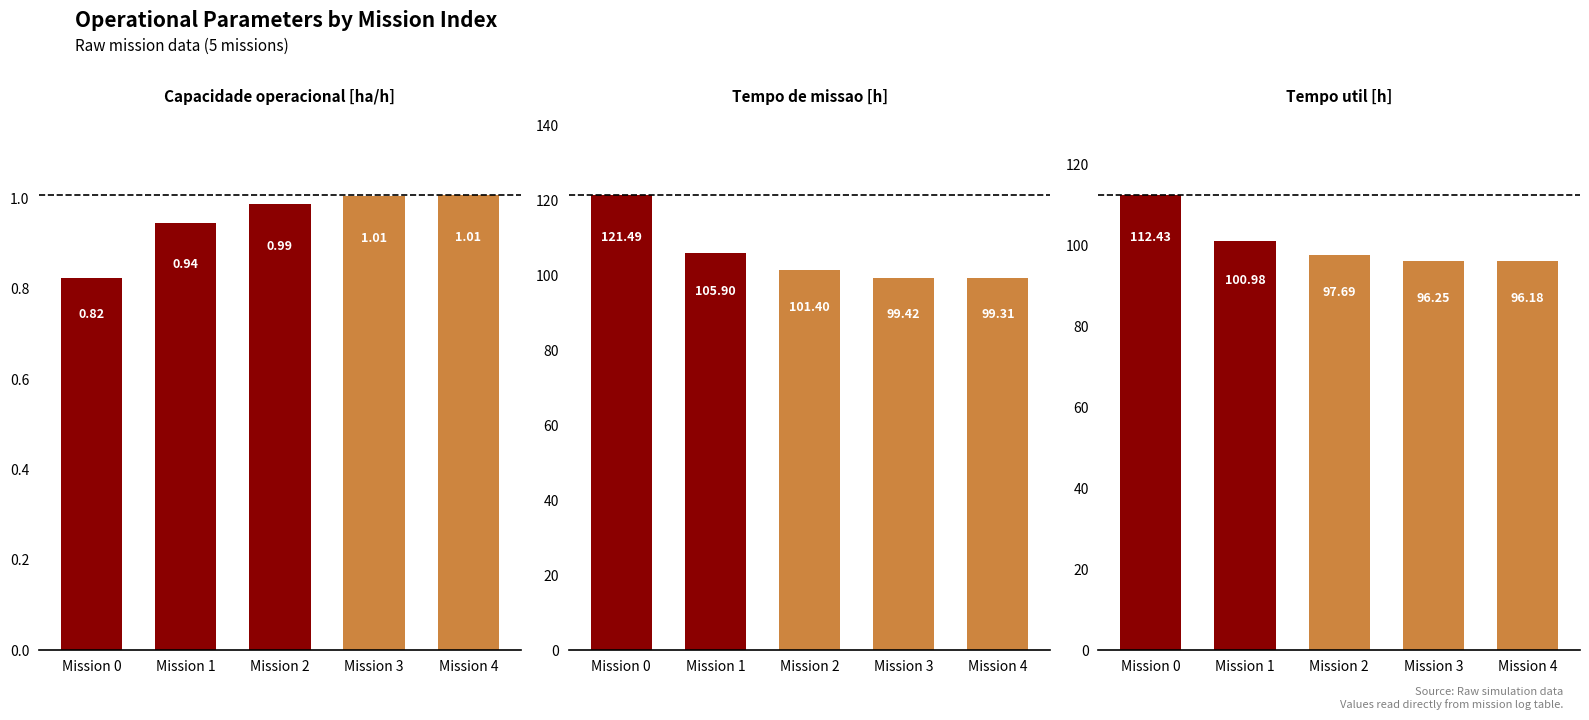

What is the sum of all Tempo de missao [h] values?

527.5